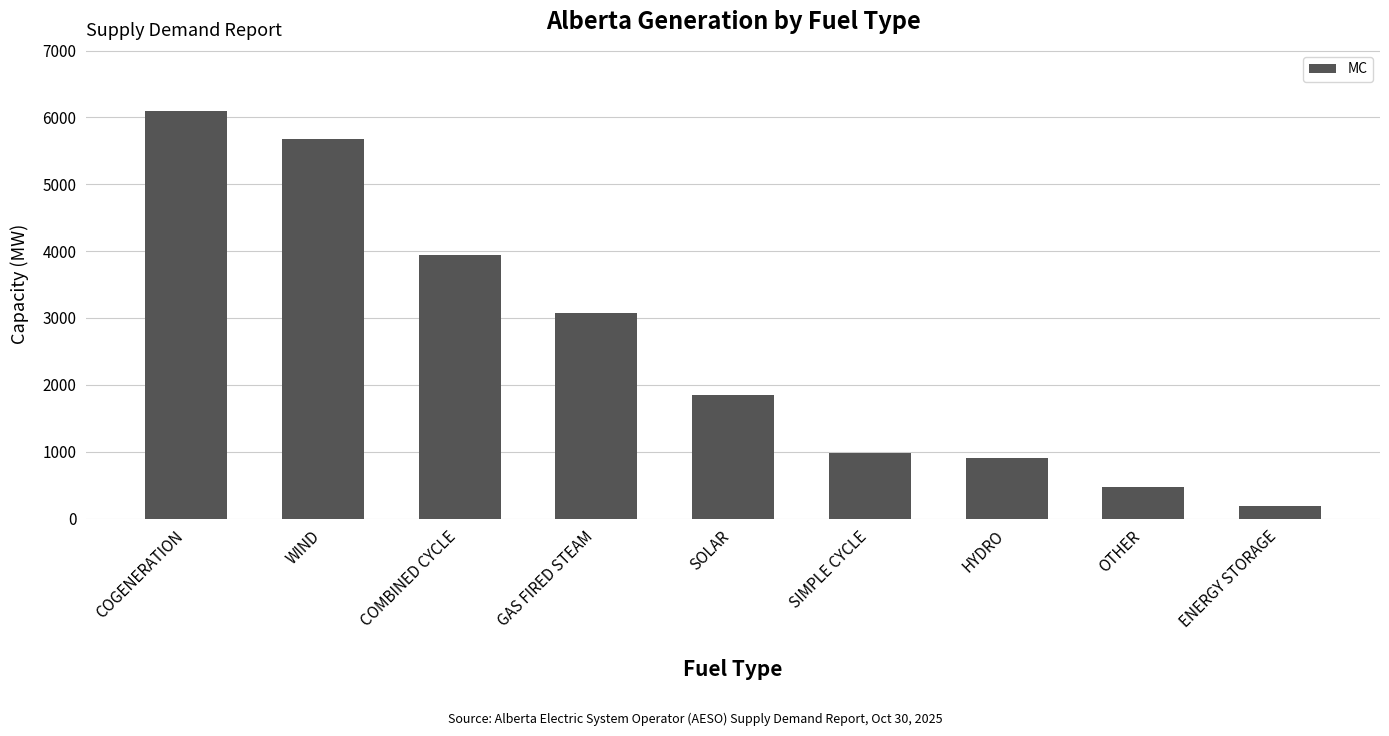

The chart shows a value of 984 at SIMPLE CYCLE. True or false?

True